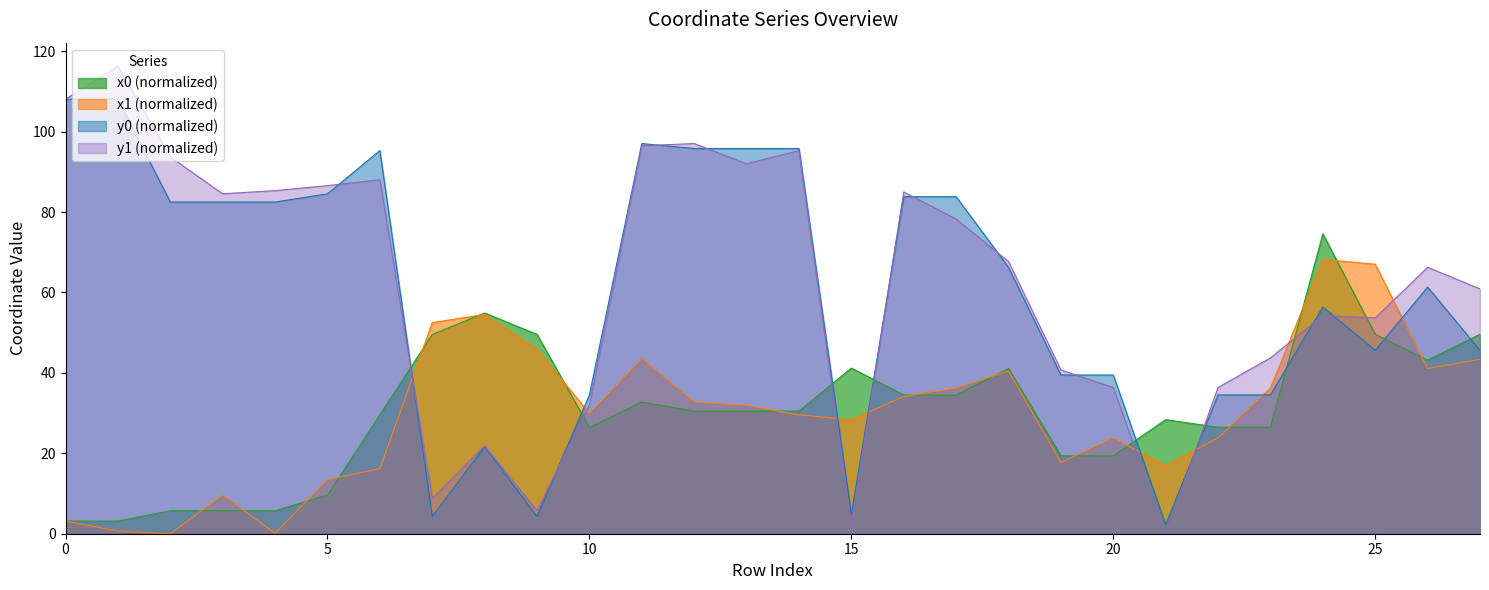

At 27, list the series in order from smallest to largest.

x1, y0, x0, y1